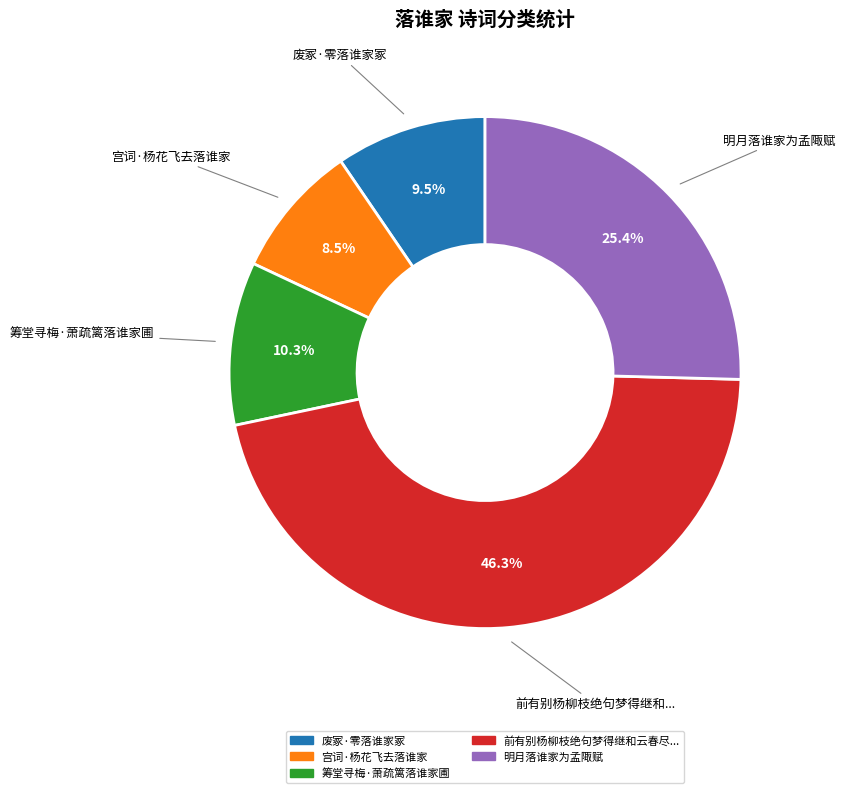

Count the number of slices in the pie.

5